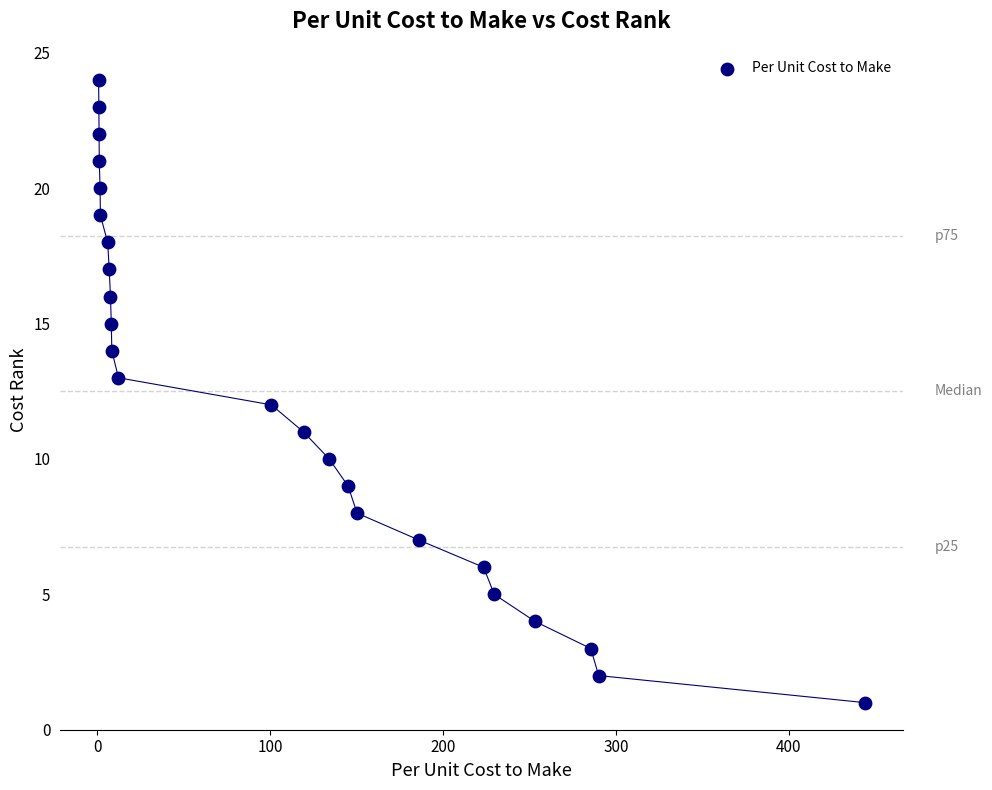

What is the range of Y values (max minus min)?

23